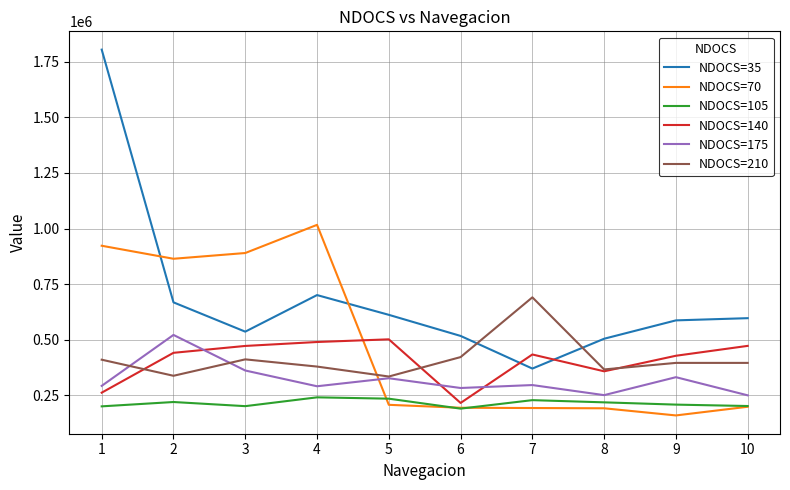

How many distinct data groups are displayed?

6